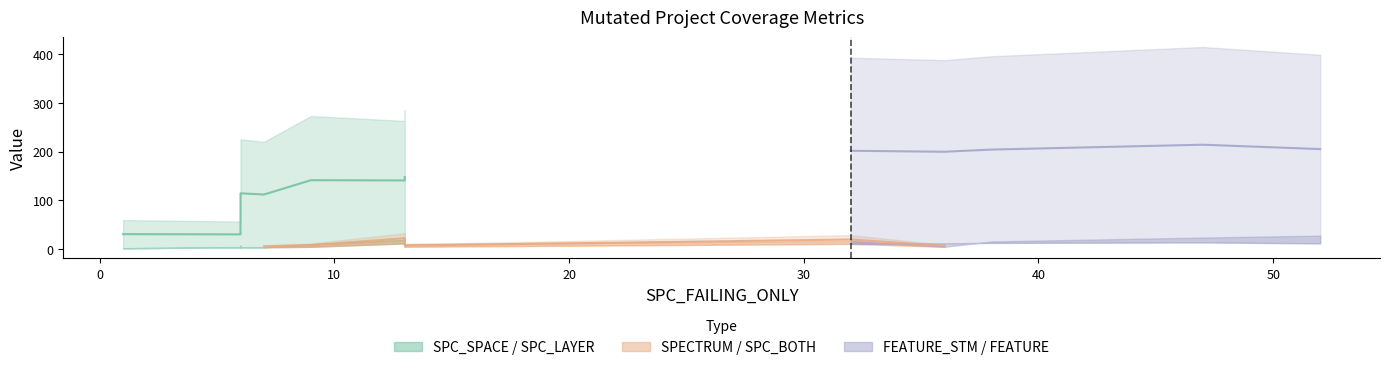

At which label does SPC_BOTH first exceed 4?

13